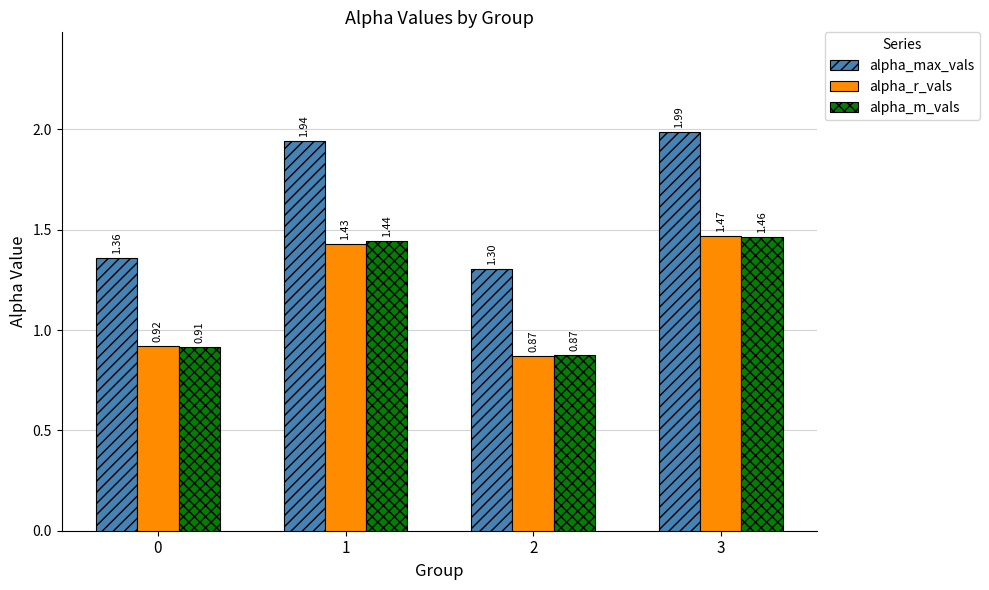

What is the total value across all series at 2?

3.0